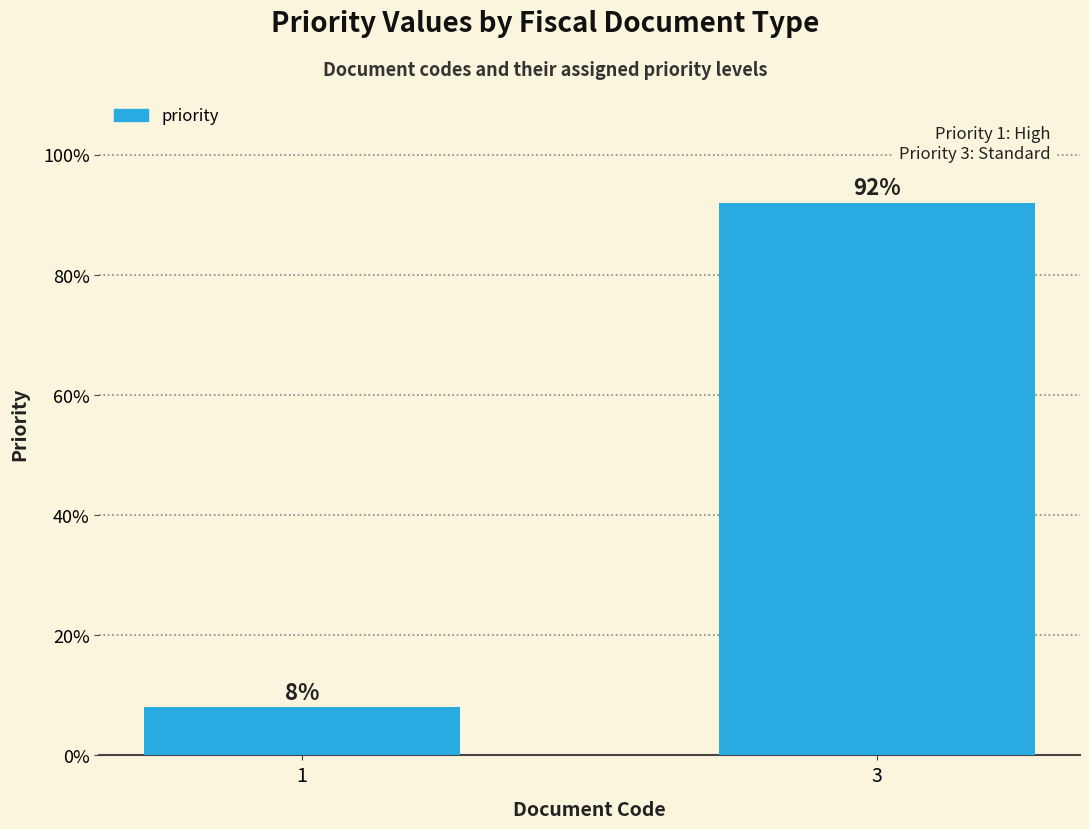

What is the value of the 2nd bar from the left?

92